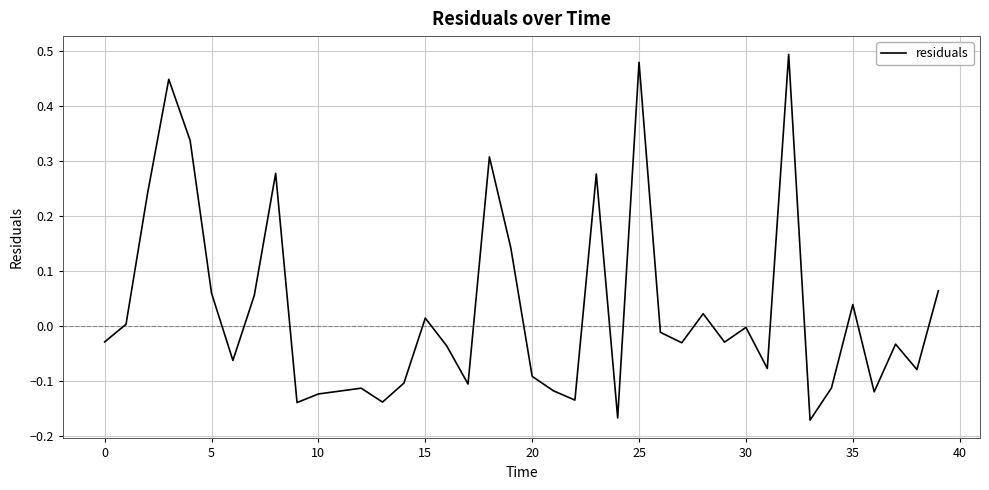

What is the difference between the maximum and minimum values?

0.7